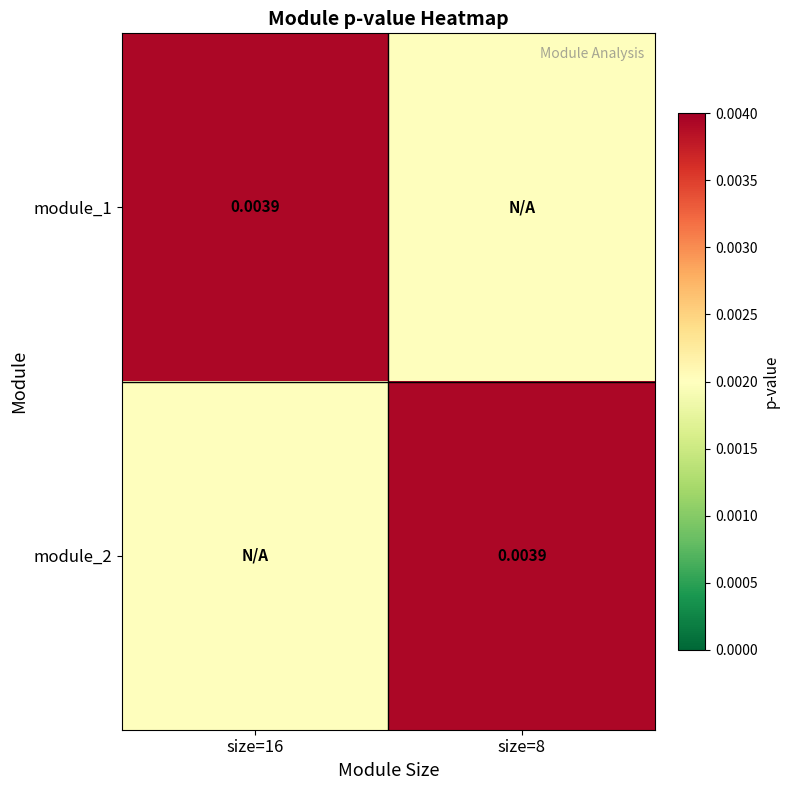

Which series has the widest spread of values?

module_1